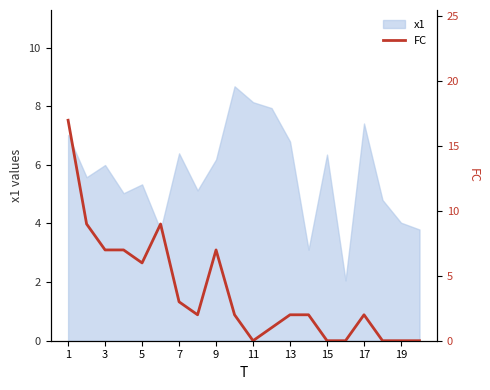

What is the maximum value shown in the chart?

17